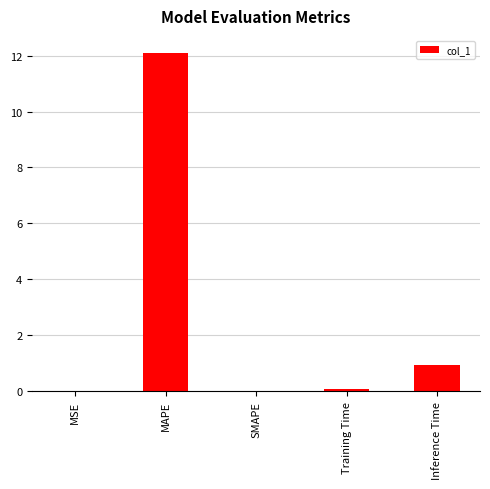

Which has a higher value, MSE or Inference Time?

Inference Time